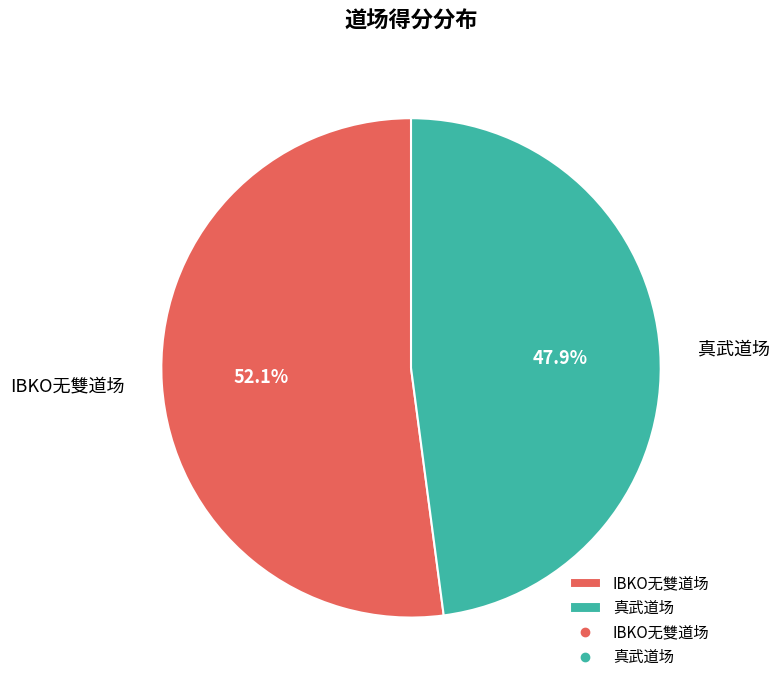

Count the number of slices in the pie.

2